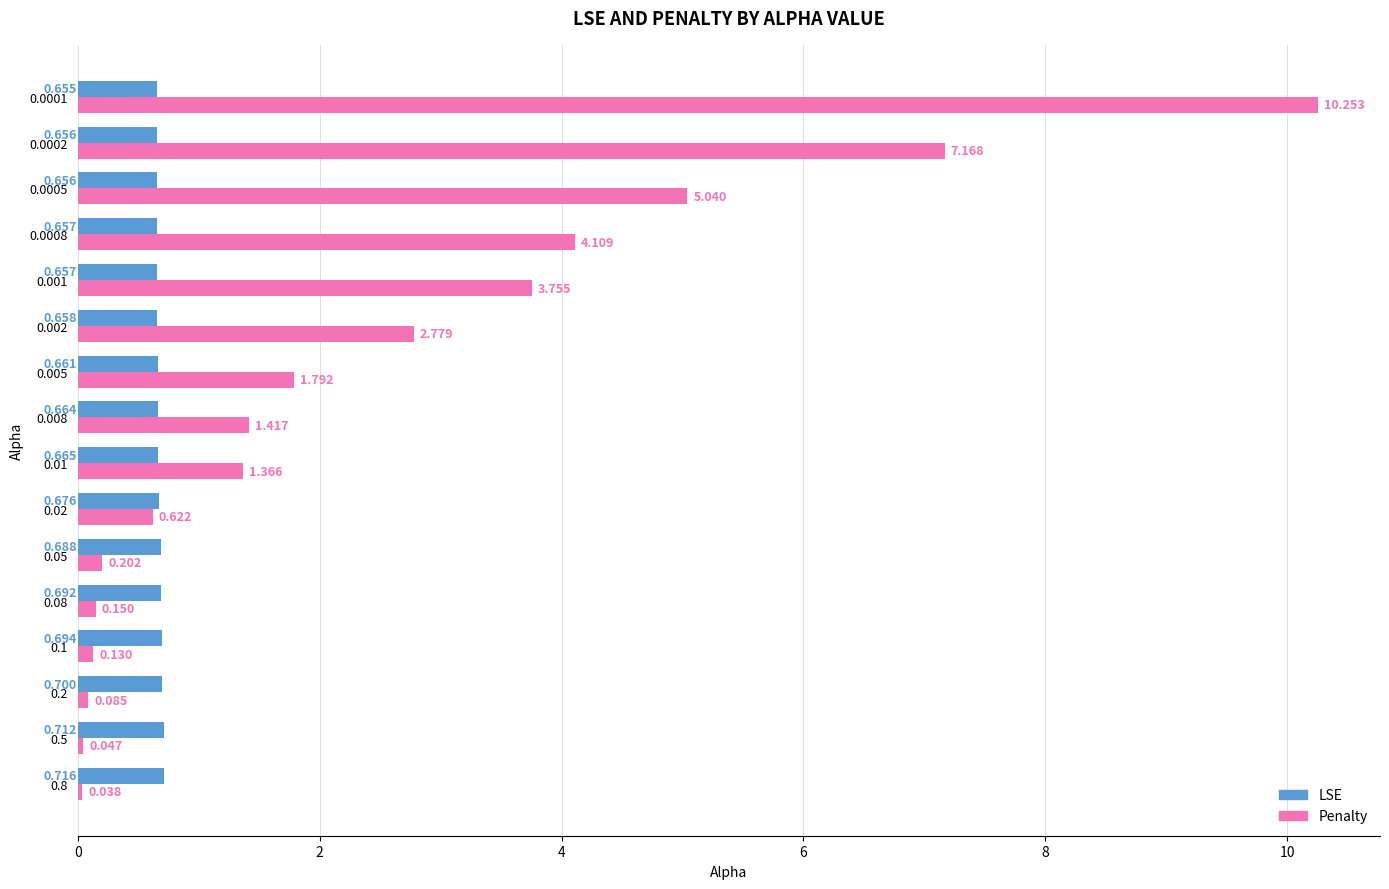

Which series has the largest range (max minus min)?

Penalty